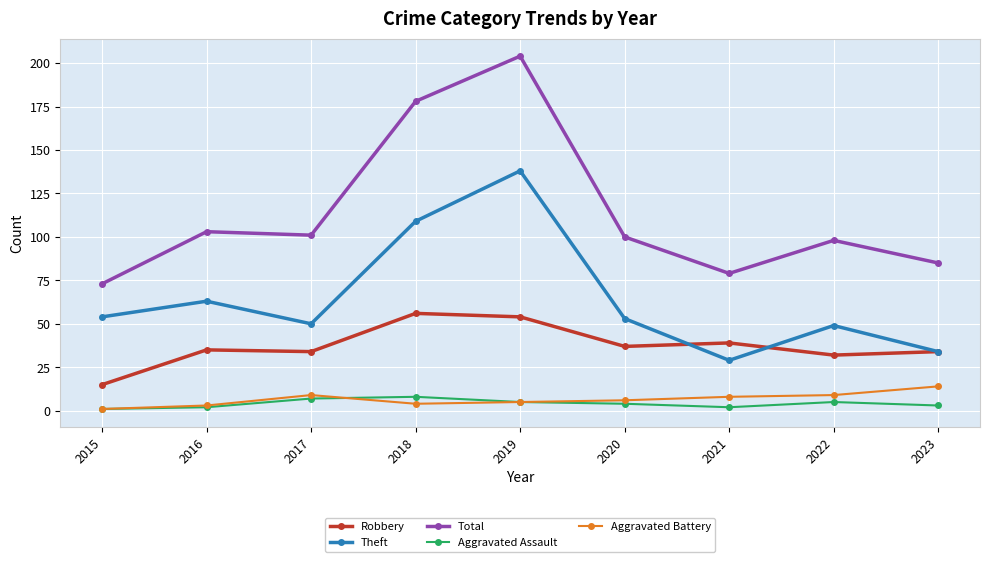

What is the total value across all series at 2016?

206